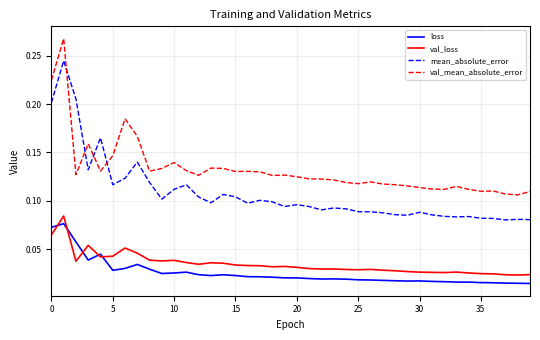

Which series has the widest spread of values?

mean_absolute_error